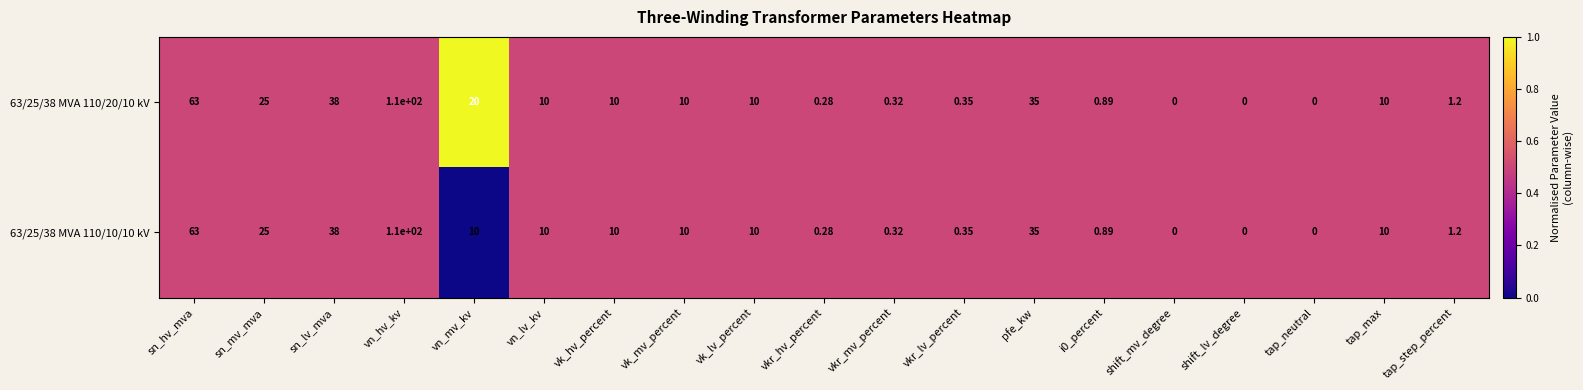

Which category has the highest value in the 63/25/38 MVA 110/20/10 kV series?

vn_hv_kv